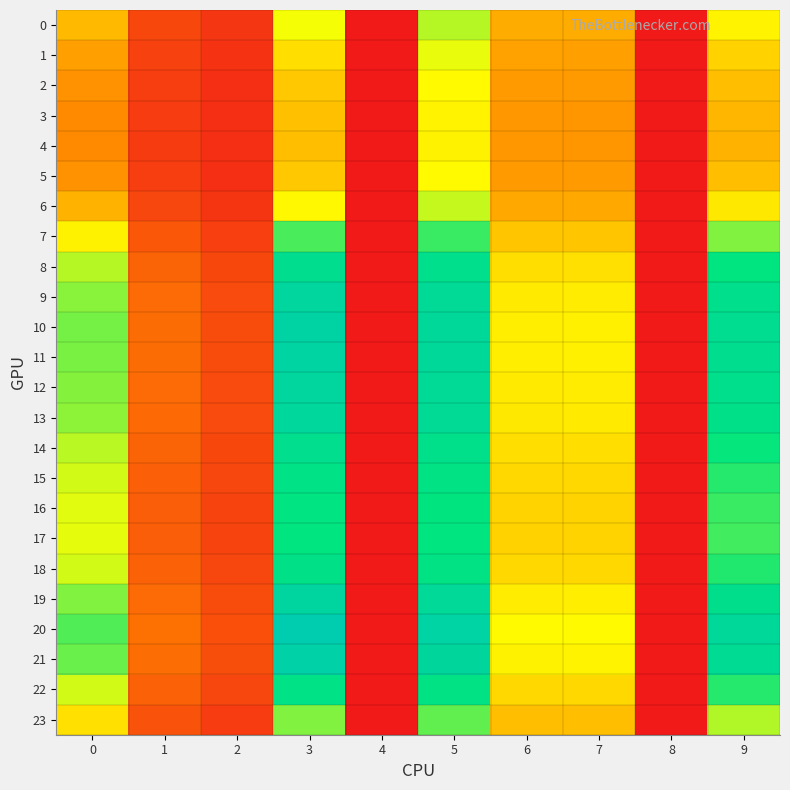

Which label corresponds to the smallest value in the chart?

4